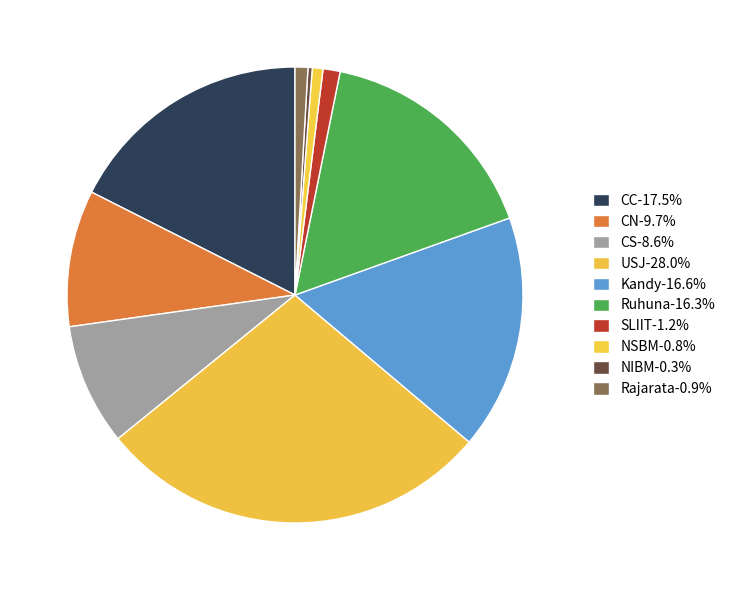

Do SLIIT and CS together represent more than half of the pie?

No